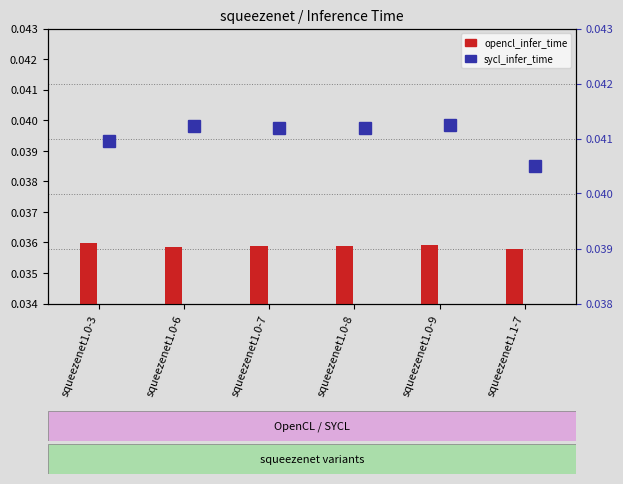

Which series has the largest total across all categories?

sycl_infer_time